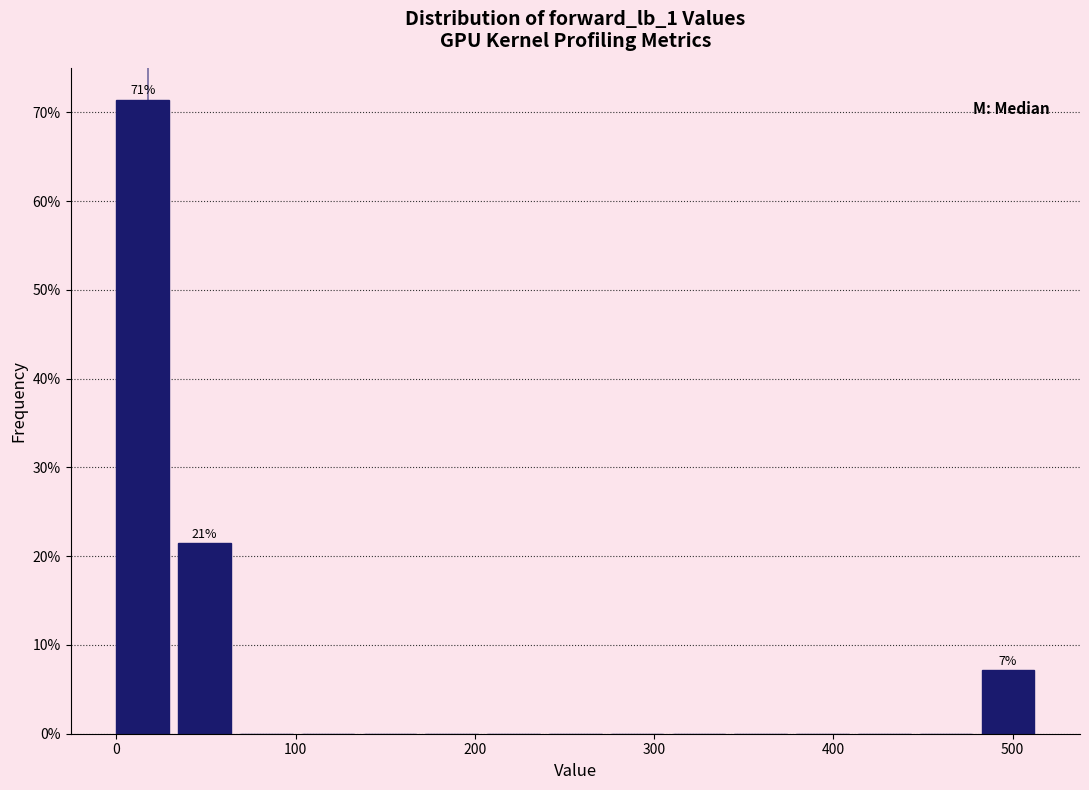

Read against the x-axis, roughly where is the centre of the tallest bar?

10